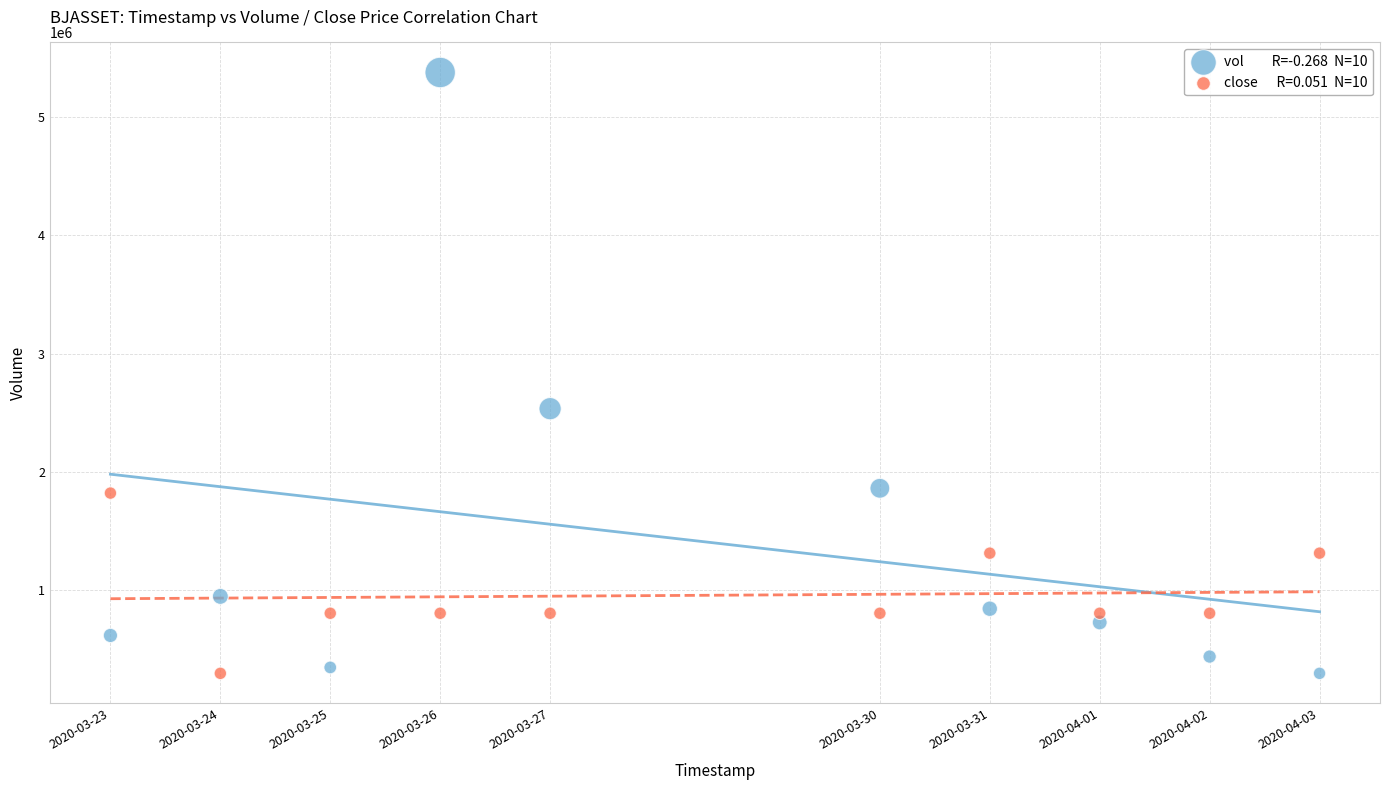

Across all data points, what is the range of Y values (max minus min)?

5073900